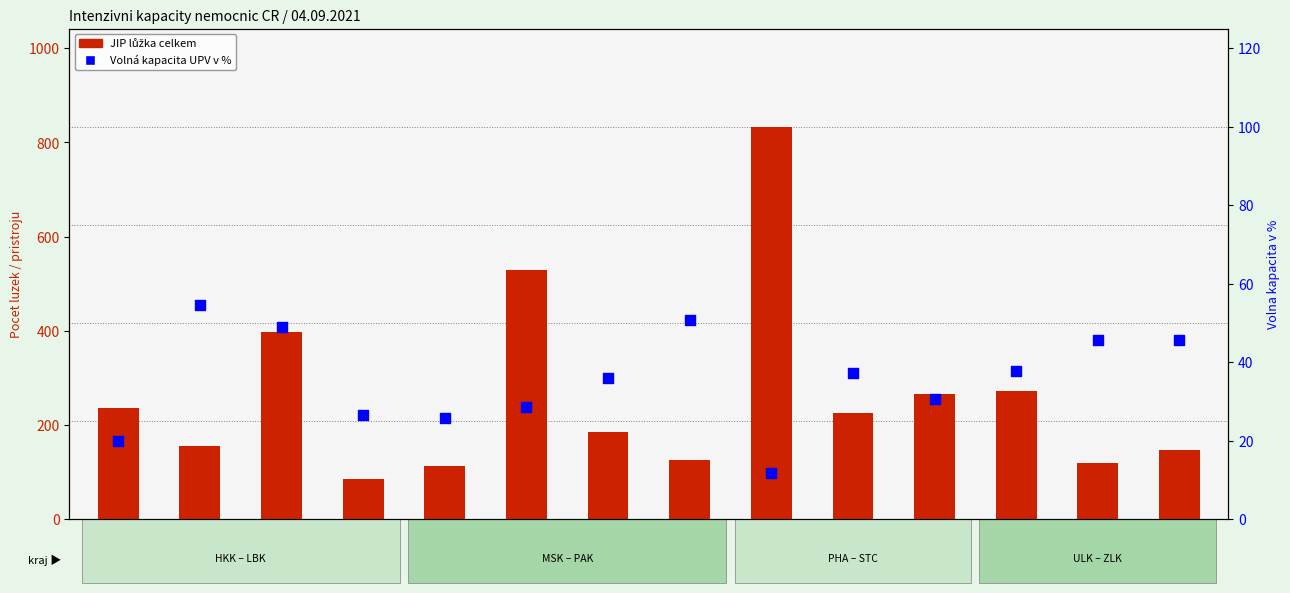

At which category is the sum across all series the highest?

PHA